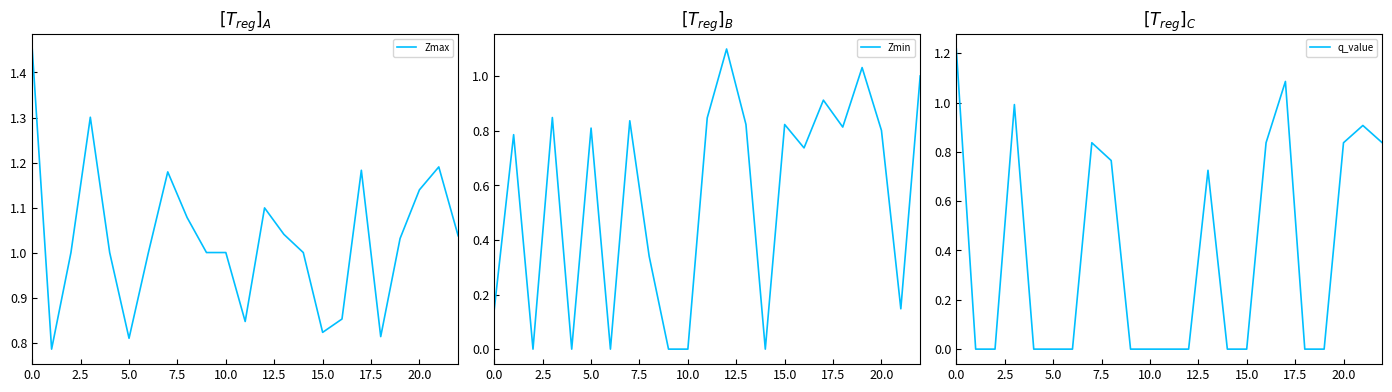

Rank the series at 11 from highest to lowest value.

Zmax, Zmin, q_value